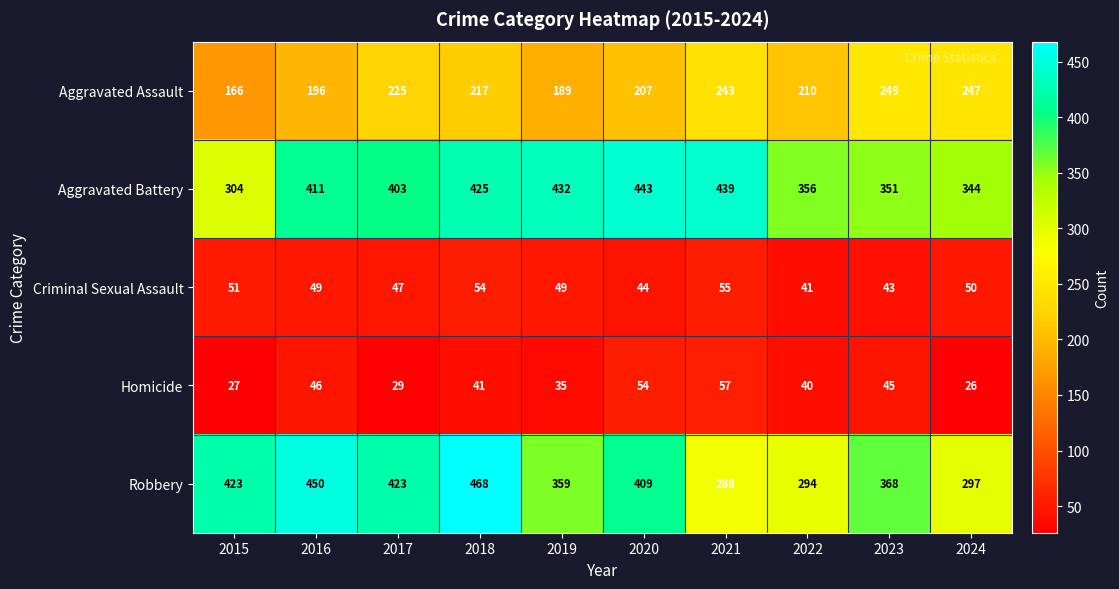

What is the difference between the highest and lowest values at 2016?

404